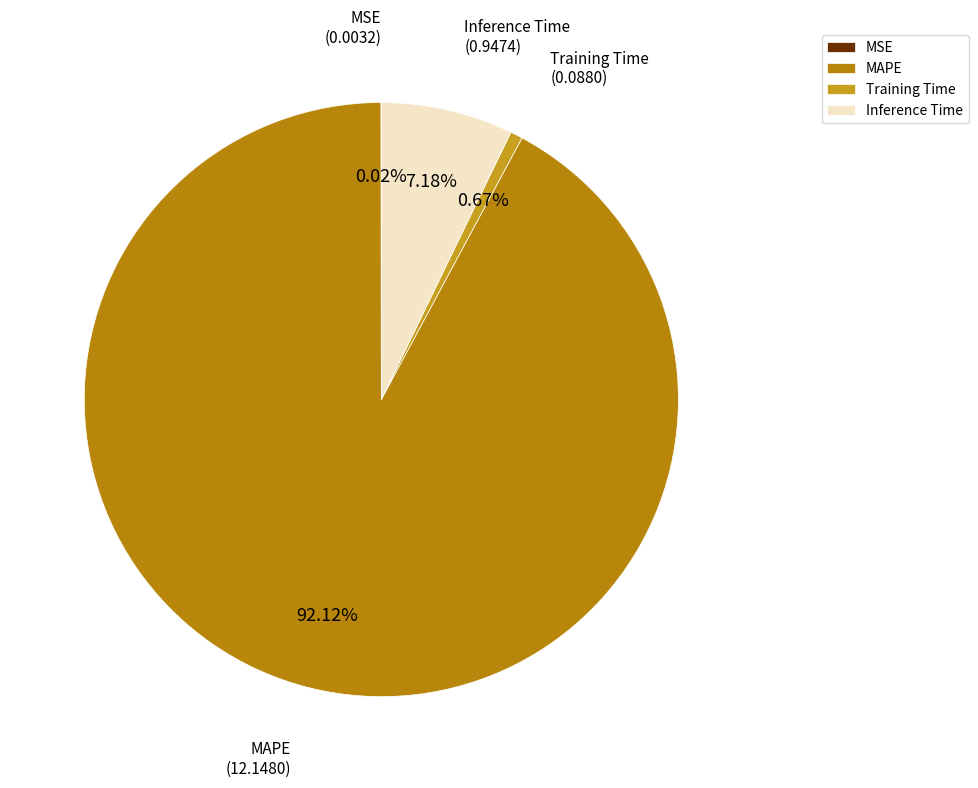

Which slice is the largest?

MAPE